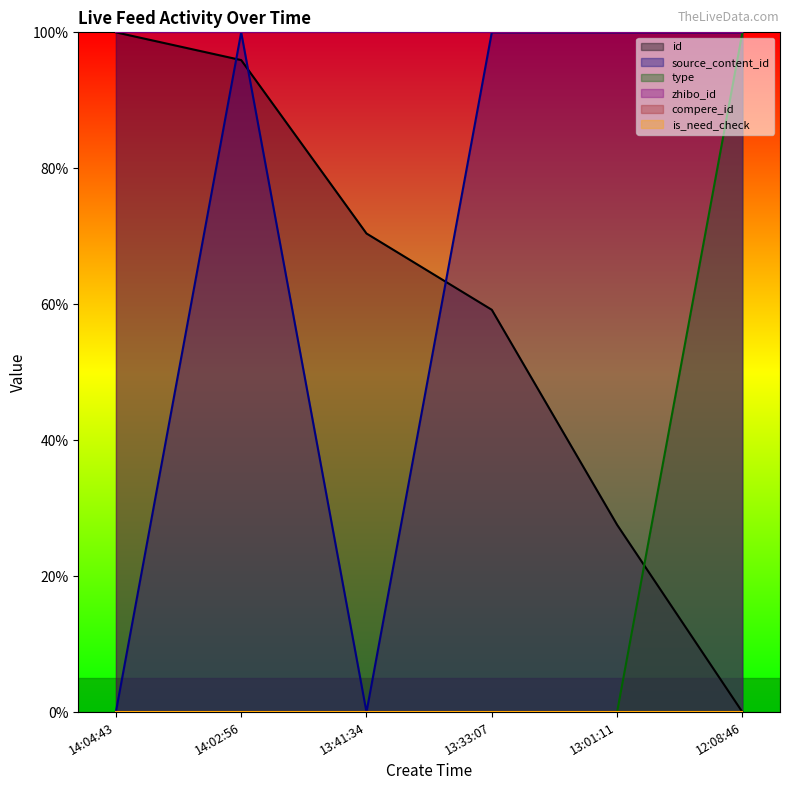

At how many categories does at least one series exceed 70?

6